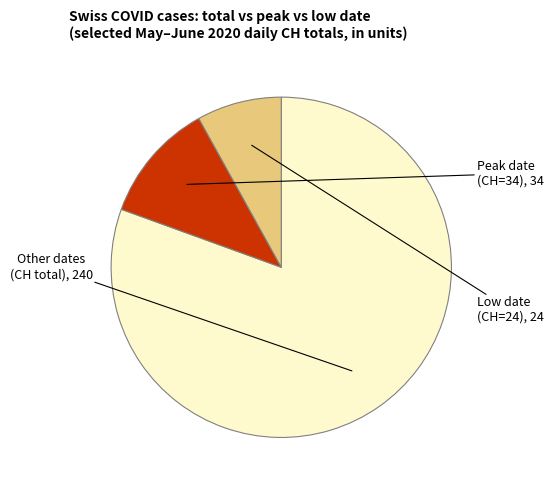

Is there a majority slice in this chart?

Yes